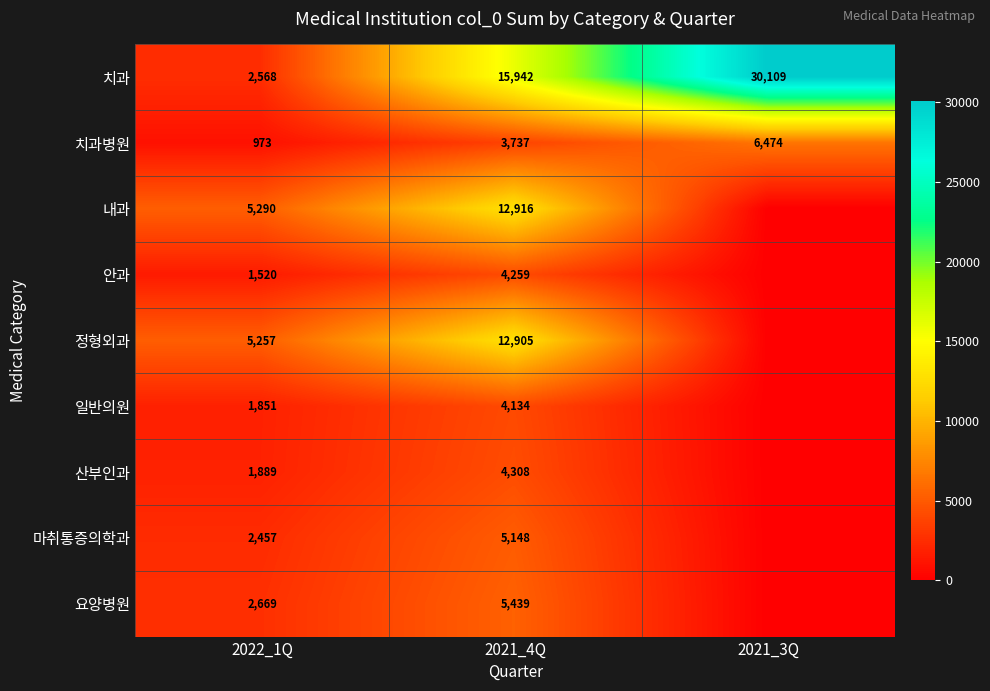

Rank the series at 2022_1Q from lowest to highest value.

치과병원, 안과, 일반의원, 산부인과, 마취통증의학과, 치과, 요양병원, 정형외과, 내과